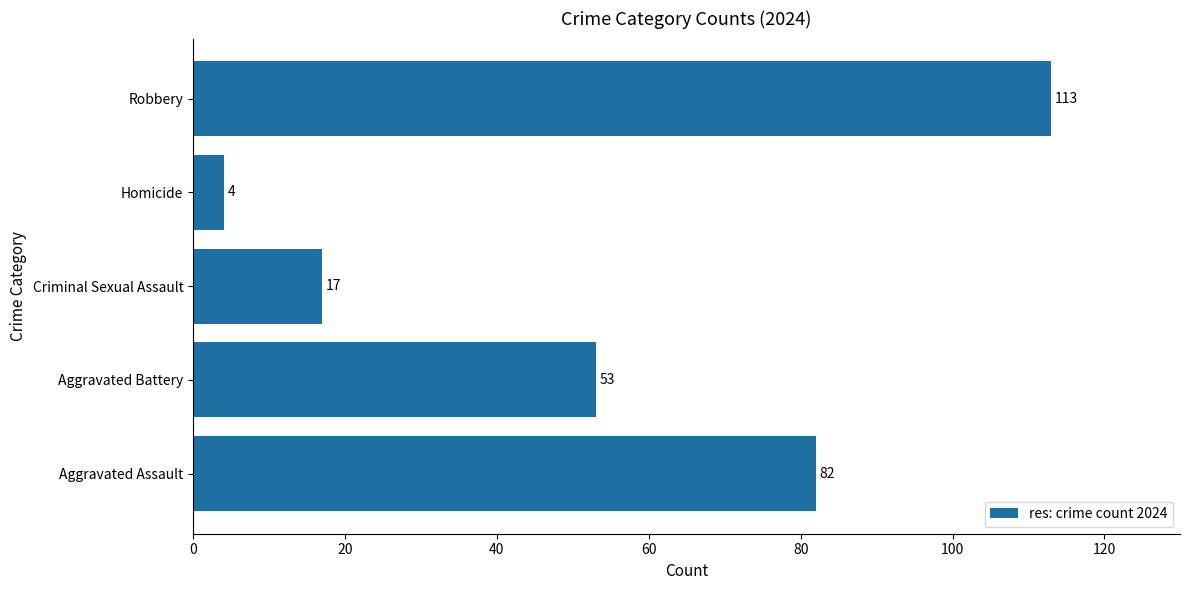

Is it true that the value at Aggravated Assault is 82?

True